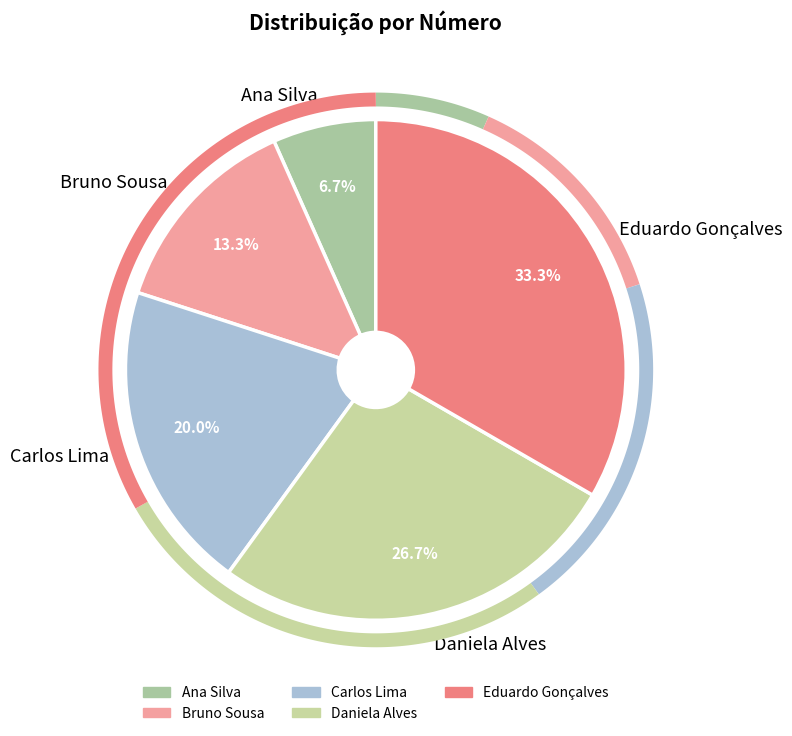

Rank the categories by value from highest to lowest.

Eduardo Gonçalves, Daniela Alves, Carlos Lima, Bruno Sousa, Ana Silva